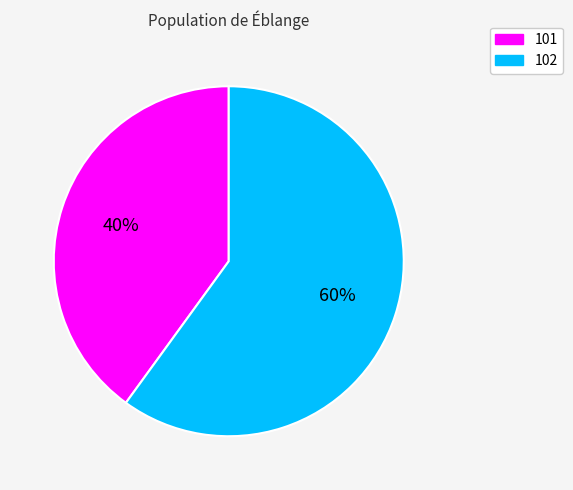

Is it true that 102 is 72% of the pie?

False